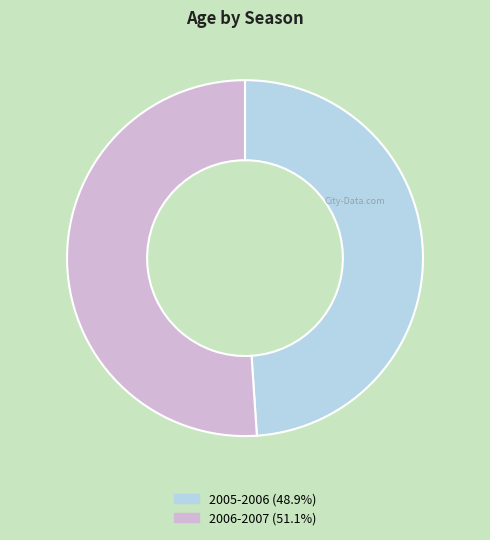

Is there a majority slice in this chart?

Yes